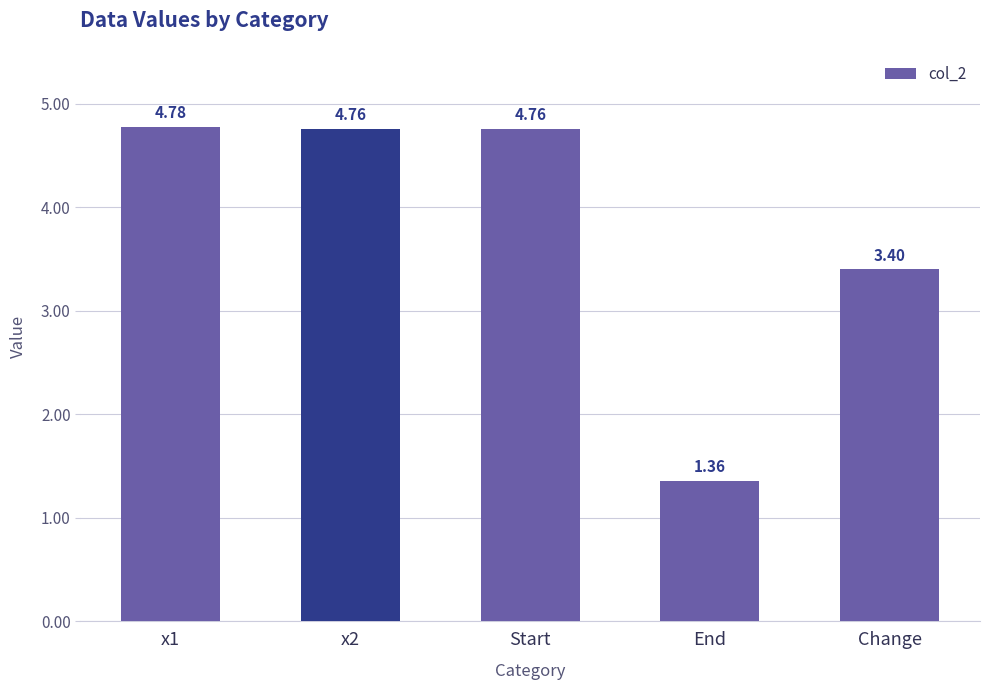

What is the ratio of the value at End to the value at Change?

0.4